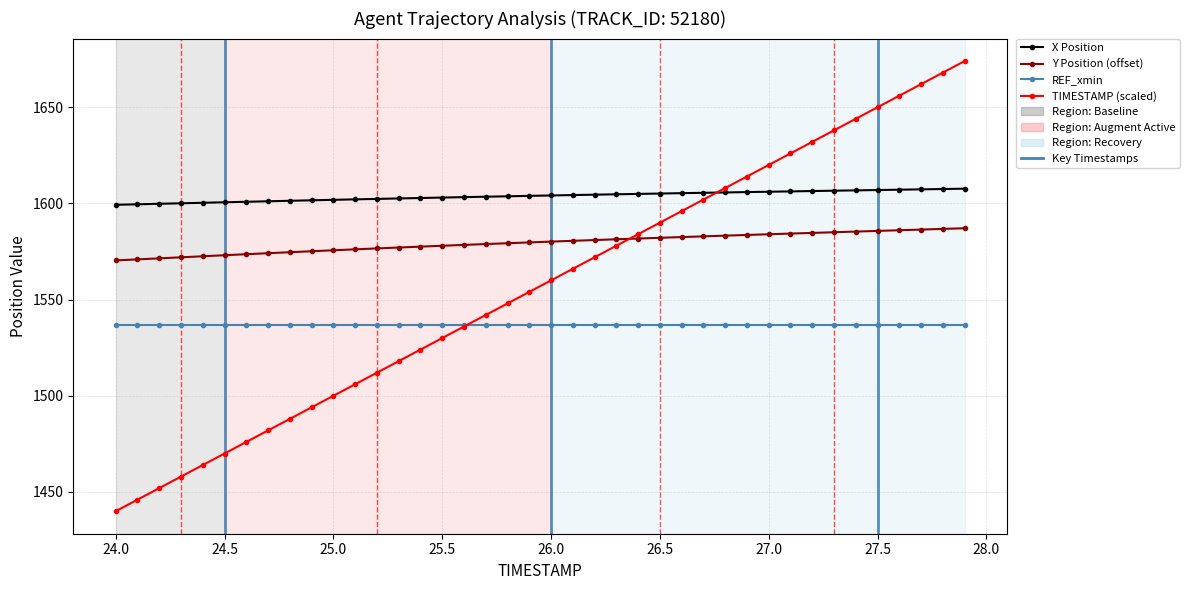

What is the maximum value for TIMESTAMP (scaled)?

1674.0